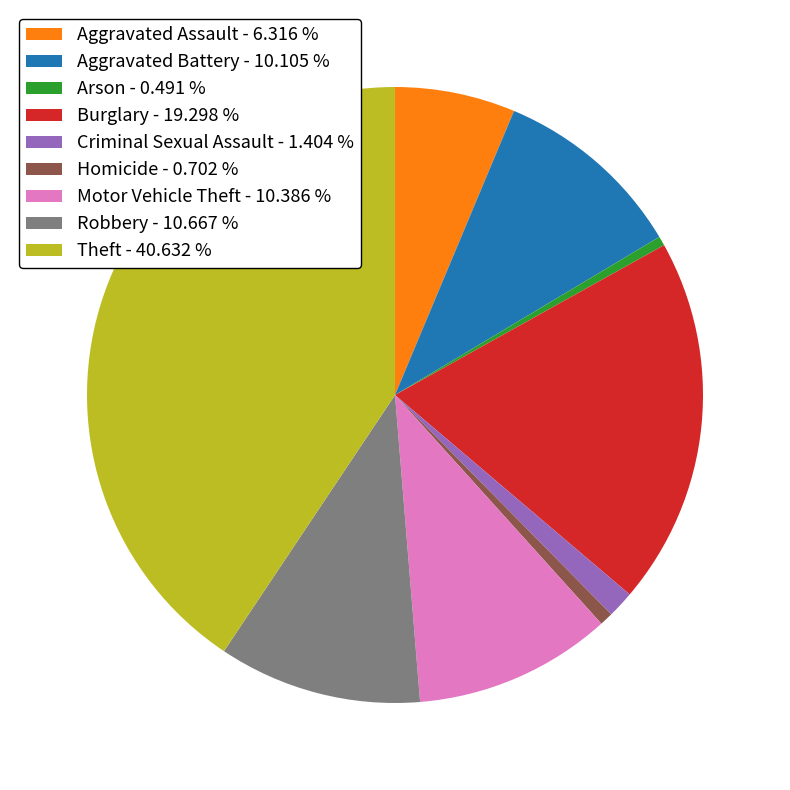

The Motor Vehicle Theft slice represents 1% of the pie. True or false?

False